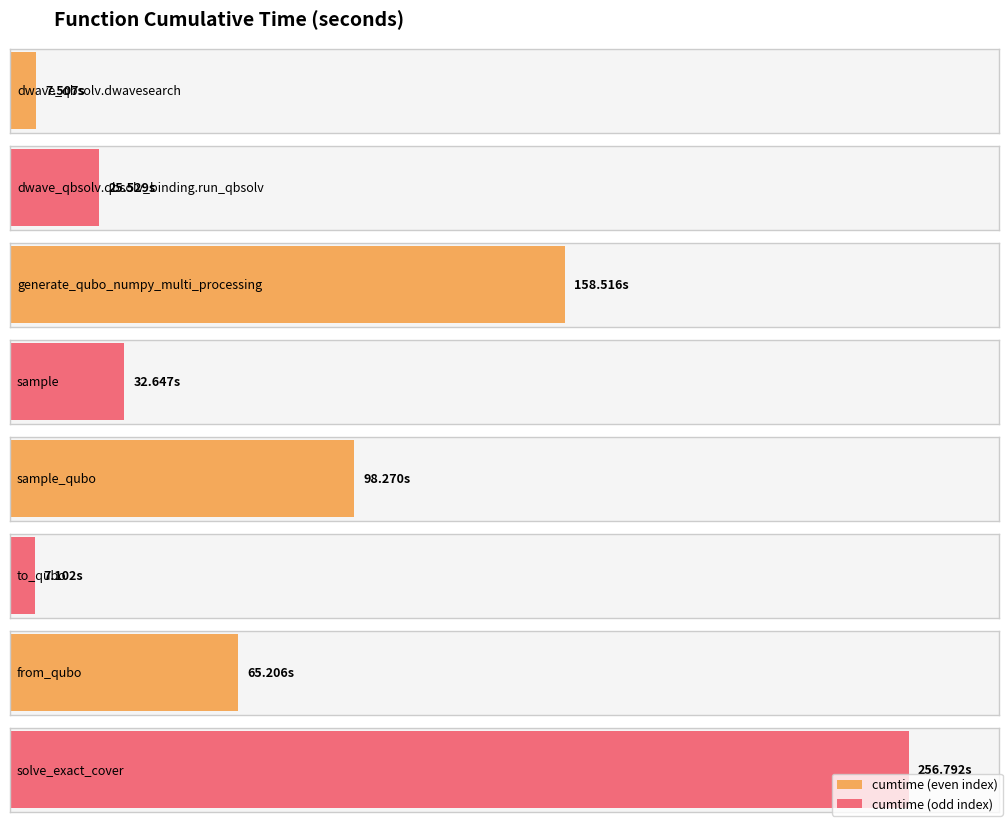

What is the sum of all values?

651.6